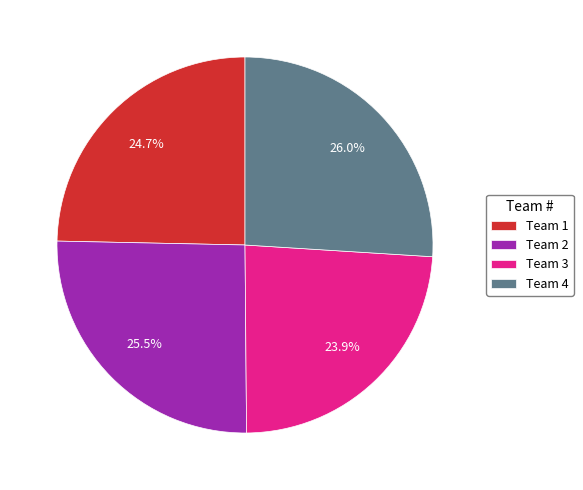

Does any single category account for the majority?

No